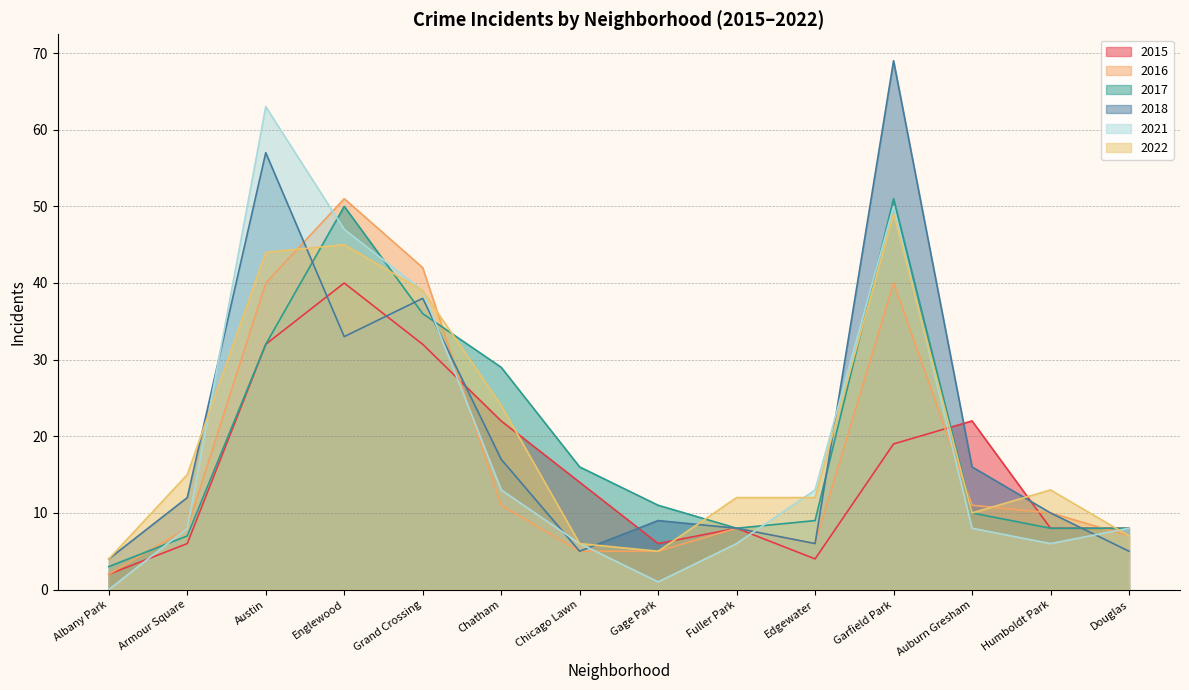

What position from the right is Chatham?

9